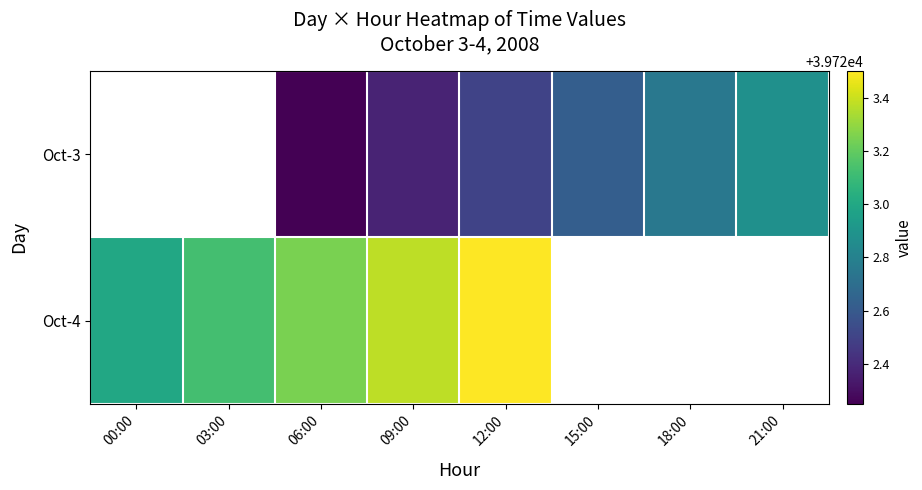

What is the difference between the Oct-4 values at 06:00 and 03:00?

0.1